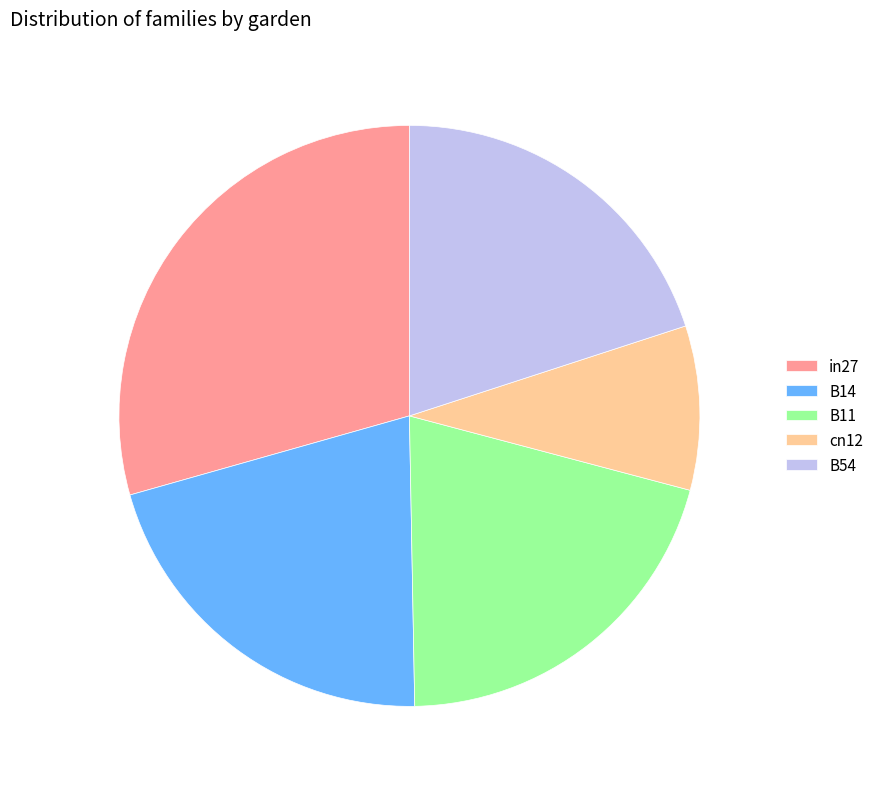

Between cn12 and in27, which is larger?

in27